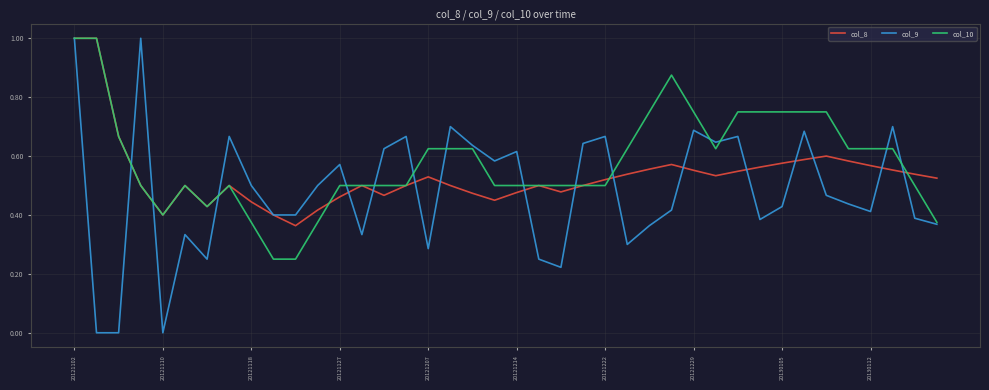

Which series has the largest range (max minus min)?

col_9